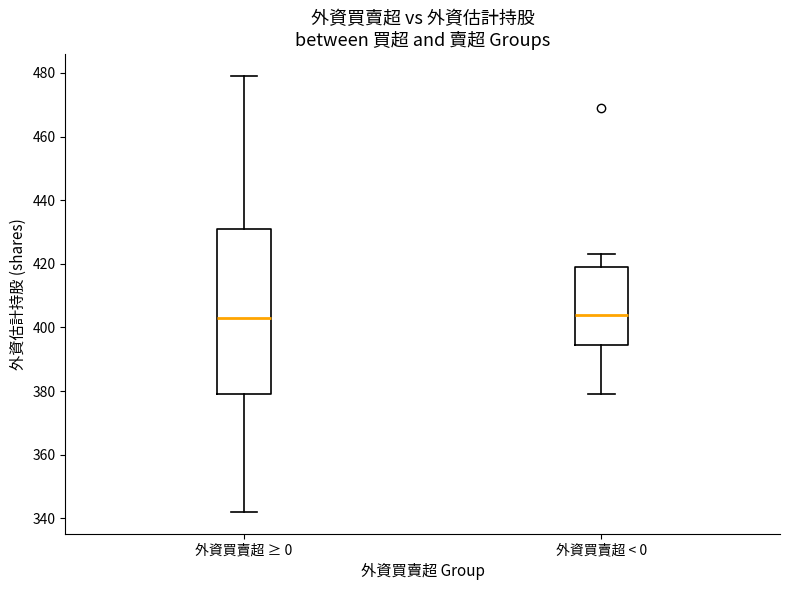

Comparing the boxes themselves (not the whiskers), which one is the tallest?

外資買賣超 ≥ 0